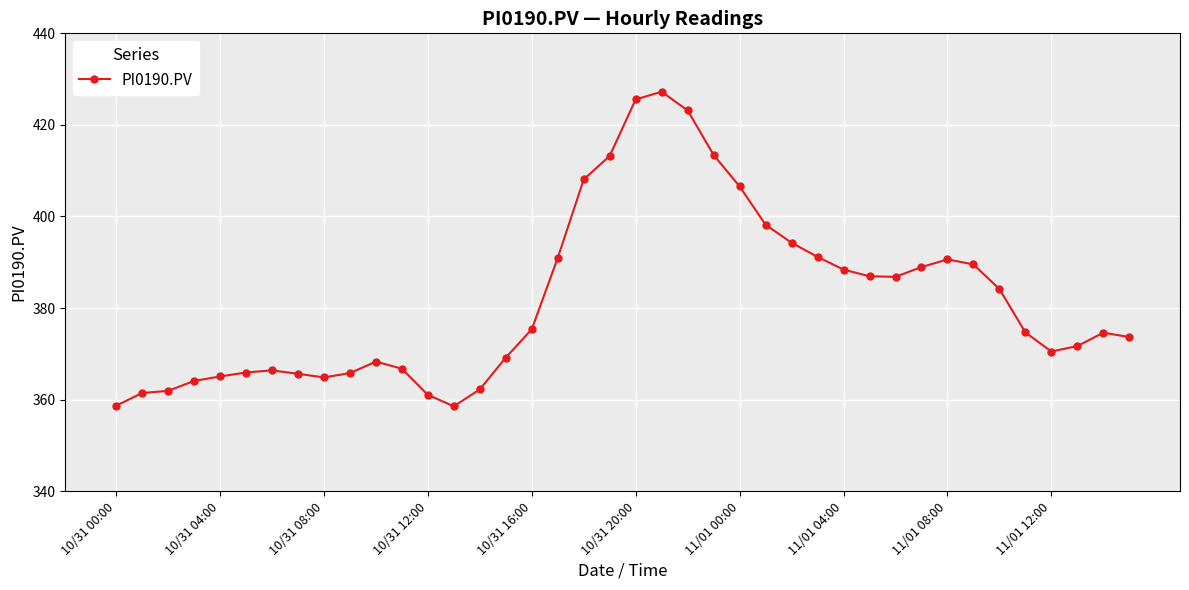

True or false: there are more than 0 points higher than both neighbors.

True